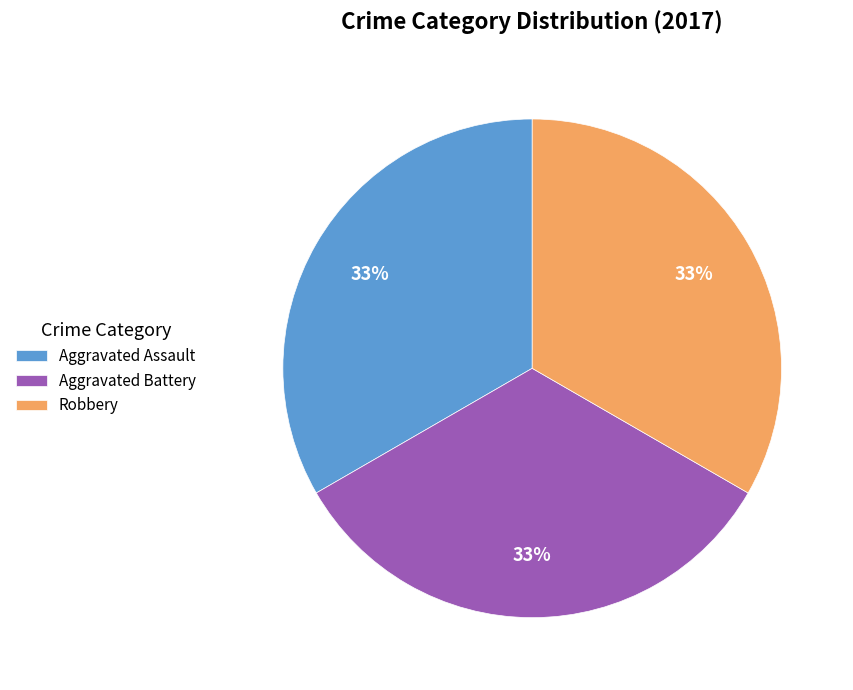

Approximately how many times larger is the value at Robbery compared to Aggravated Battery?

1.0